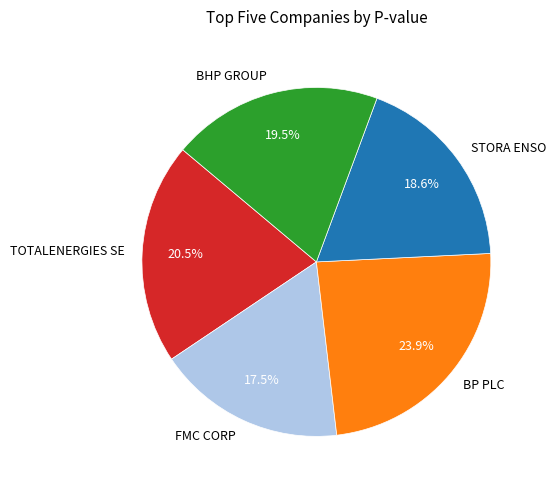

How many slices are in this pie chart?

5